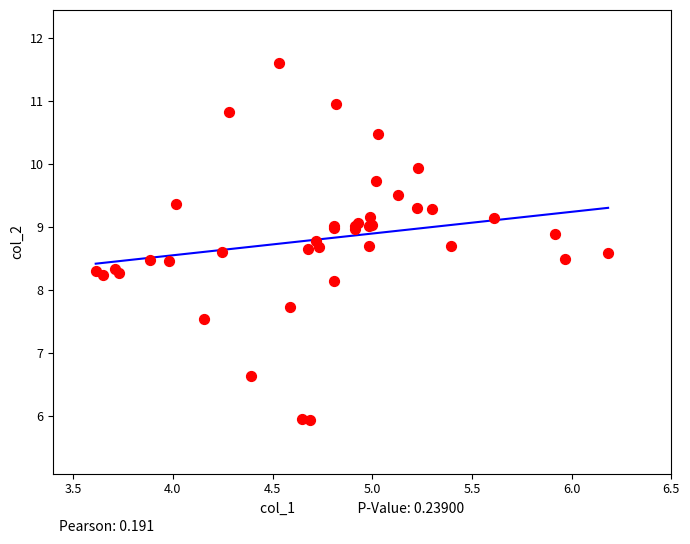

What Y value in the scatter plot is closest to 8?

8.1